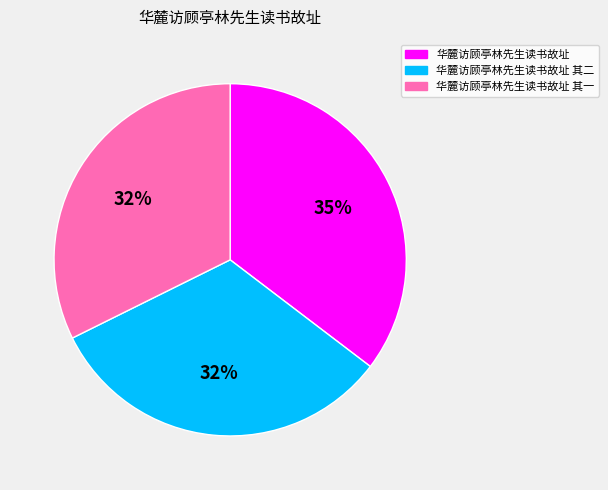

Does 华麓访顾亭林先生读书故址 account for over 50% of the chart?

No